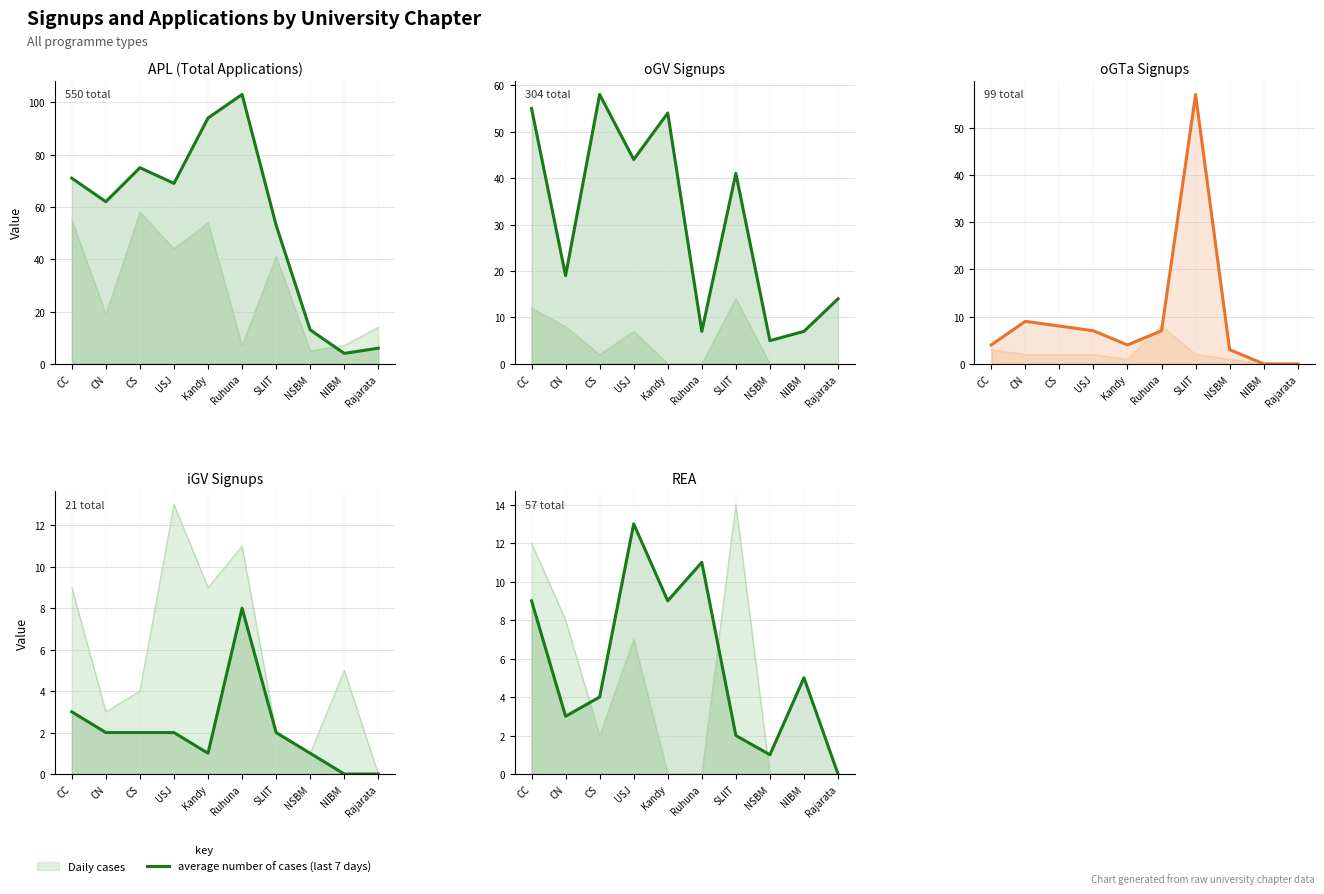

Where is the data nearest to the value 6?

NIBM